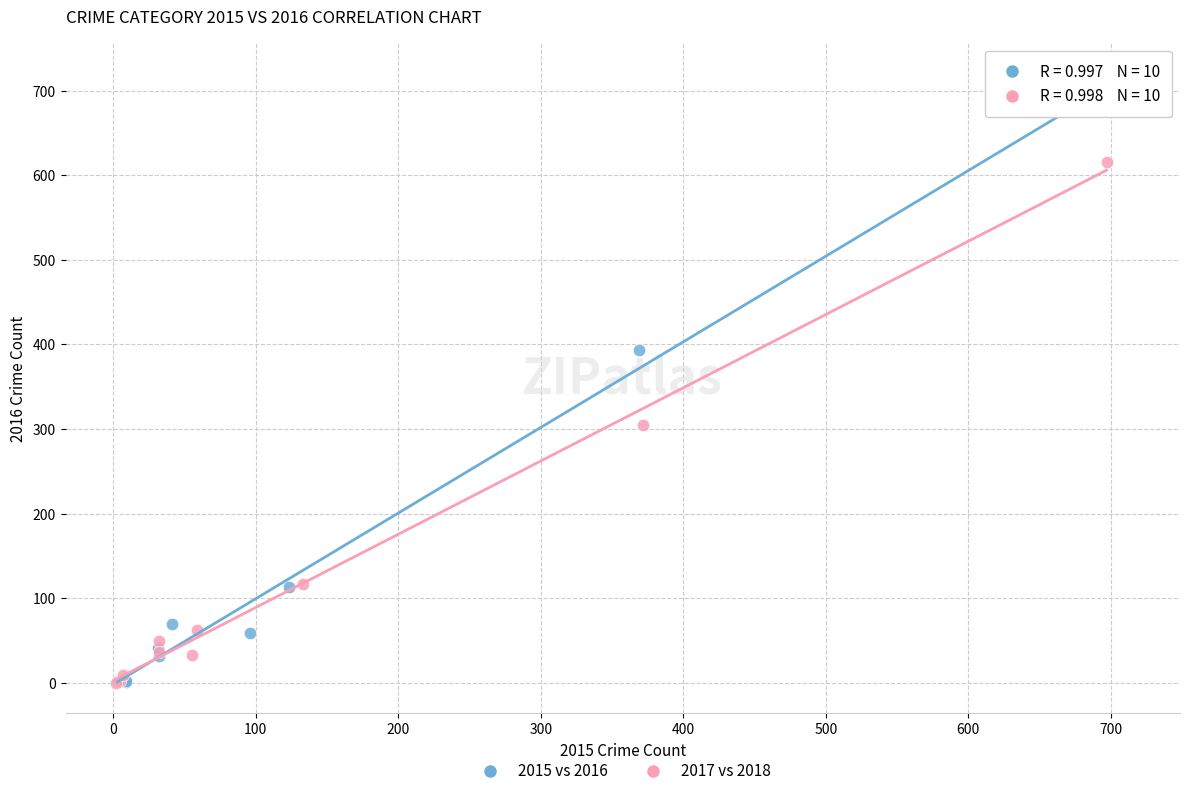

Which series has the widest spread of Y values?

2015 vs 2016